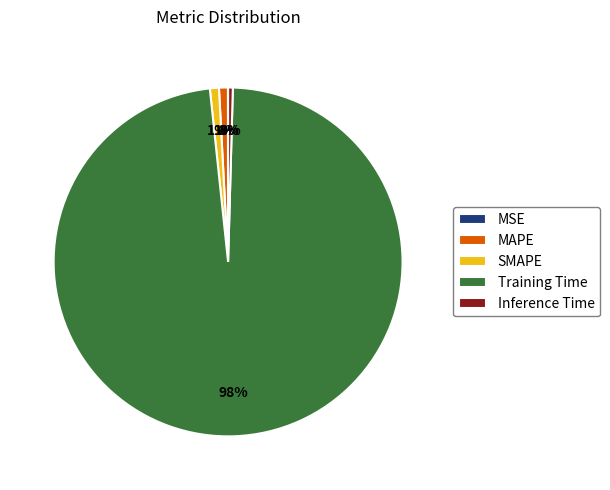

True or false: SMAPE accounts for 7% of the total.

False